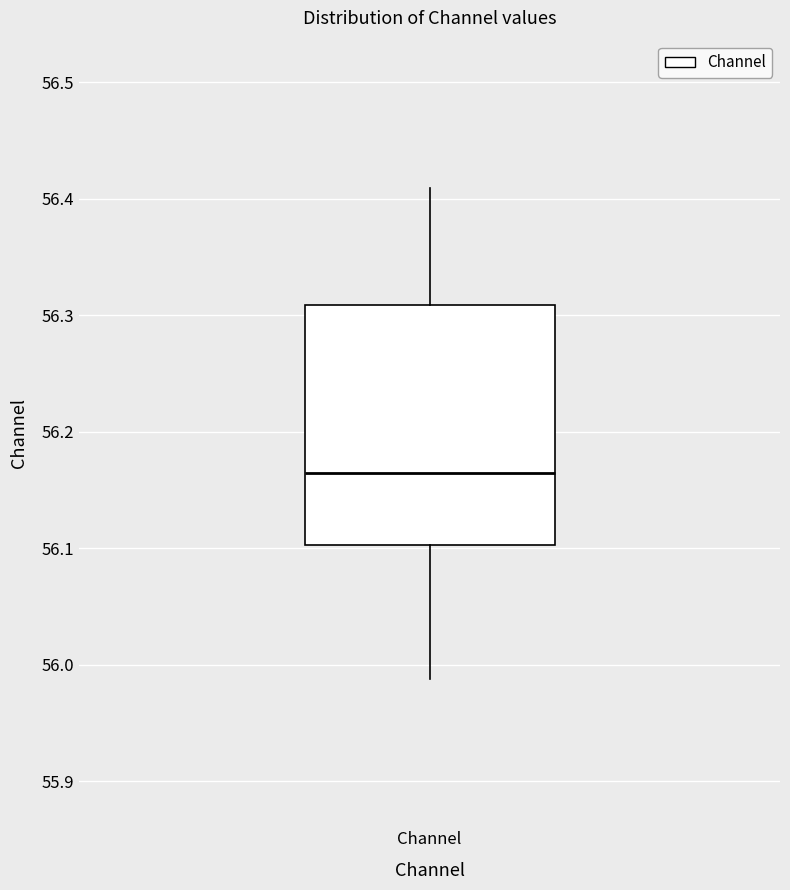

Transcribe this box plot: give where the median line is, the range the box spans, and where the two whiskers end, as read against the y-axis. The values are not printed on the chart, so give them approximately, as read against the axis.

median 56.16, box 56.10 to 56.31, whiskers 55.99 to 56.41